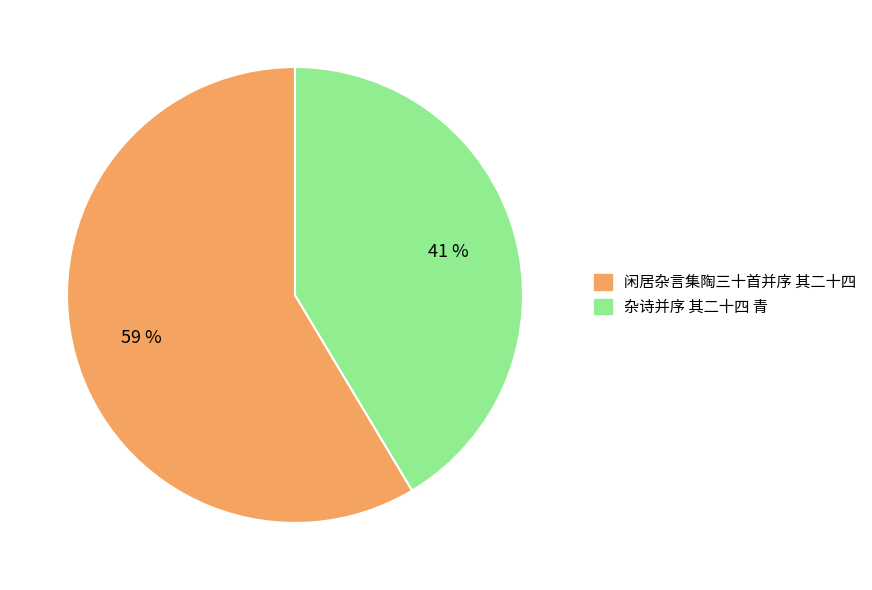

To the nearest percent, what portion does 闲居杂言集陶三十首并序 其二十四 represent?

59%